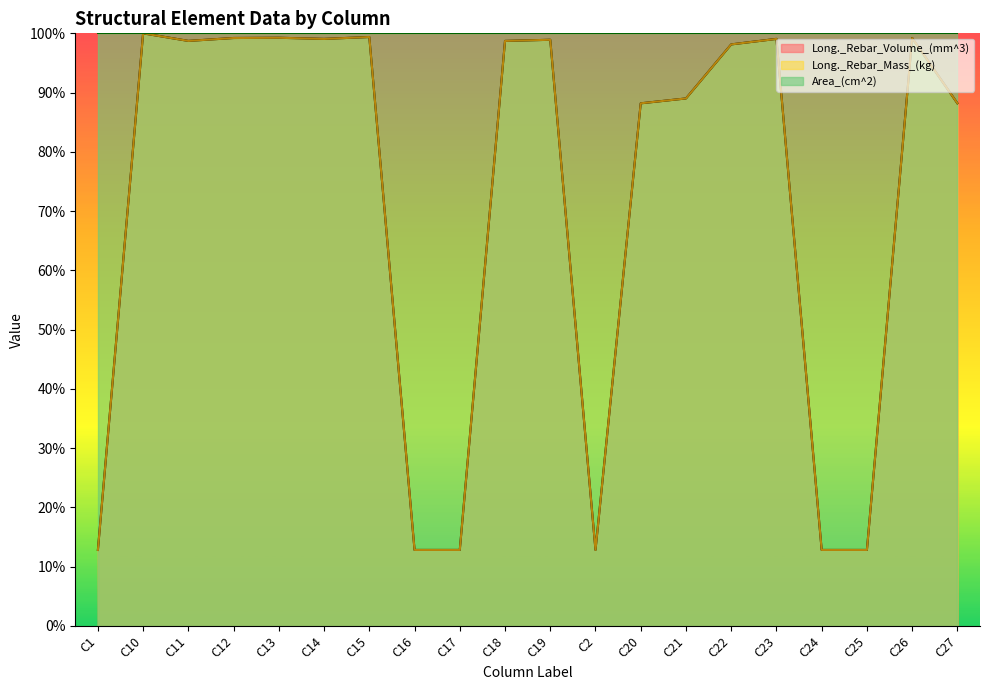

Which series has the largest total across all categories?

Area_(cm^2)